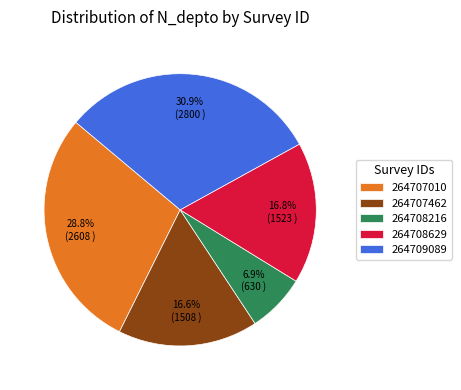

What is the ratio of the value at 264708216 to the value at 264708629?

0.4